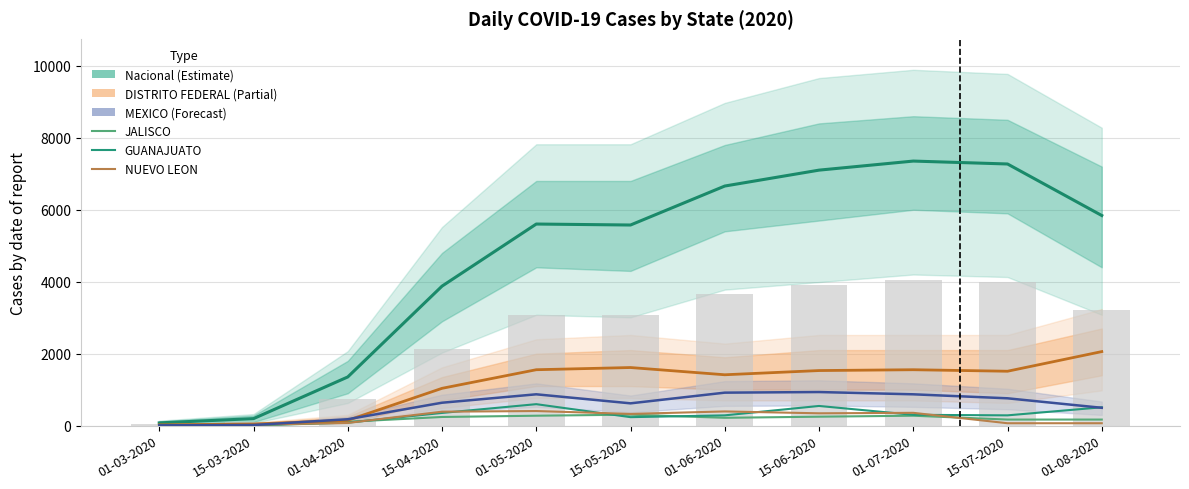

How many data points does each series have?

11